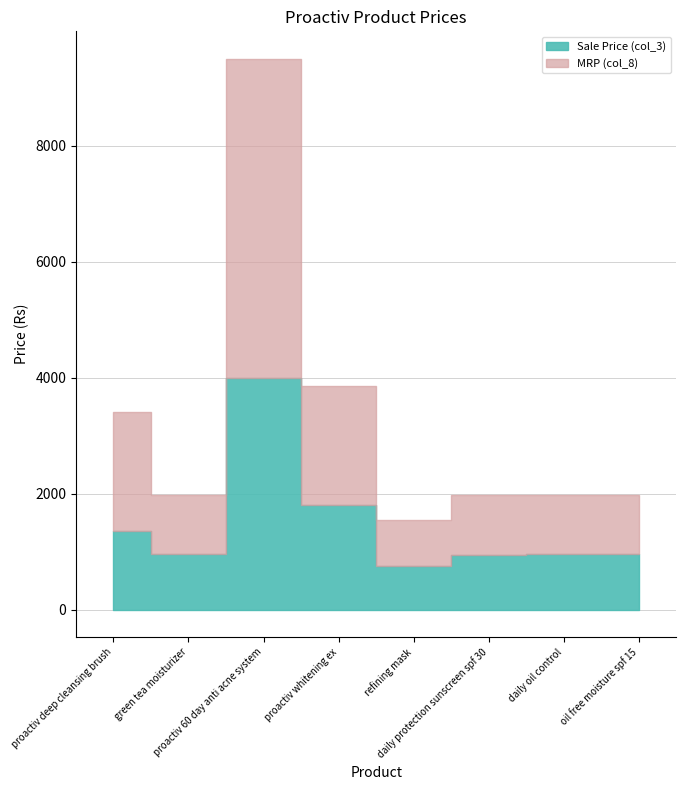

Reading left to right, list all the values displayed in this chart.

Sale Price (col_3): proactiv deep cleansing brush=1350	green tea moisturizer=950	proactiv 60 day anti acne system=3995	proactiv whitening ex=1800	refining mask=750	daily protection sunscreen spf 30=949	daily oil control=950	oil free moisture spf 15=950
MRP (col_8): proactiv deep cleansing brush=2050	green tea moisturizer=1020	proactiv 60 day anti acne system=5500	proactiv whitening ex=2050	refining mask=800	daily protection sunscreen spf 30=1020	daily oil control=1020	oil free moisture spf 15=1020